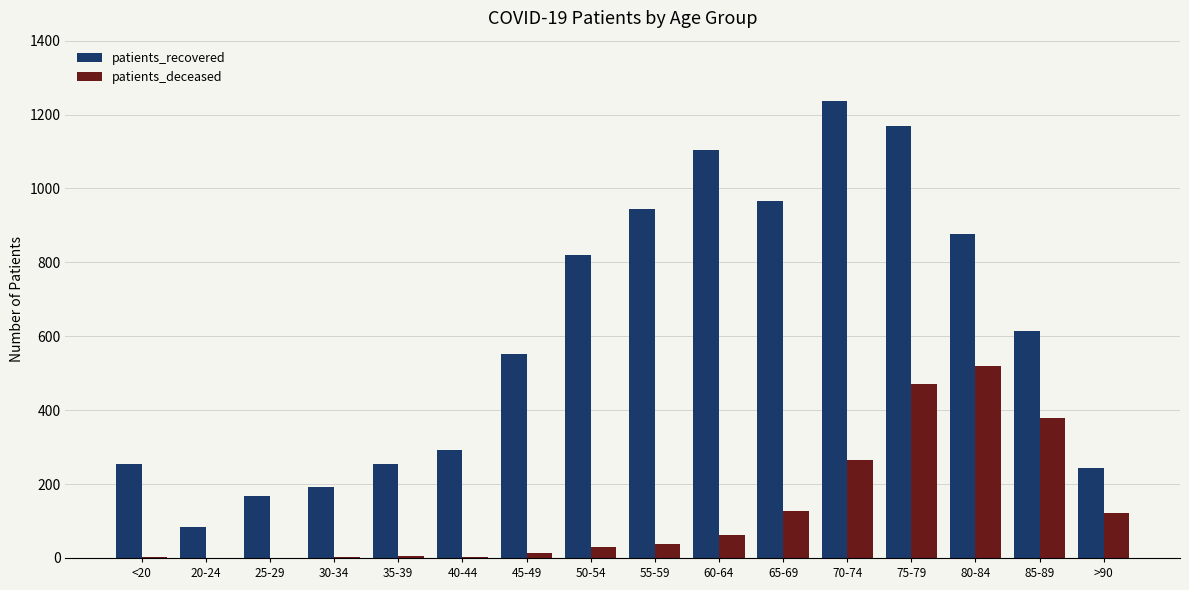

What are all the series names shown in the legend?

patients_recovered, patients_deceased